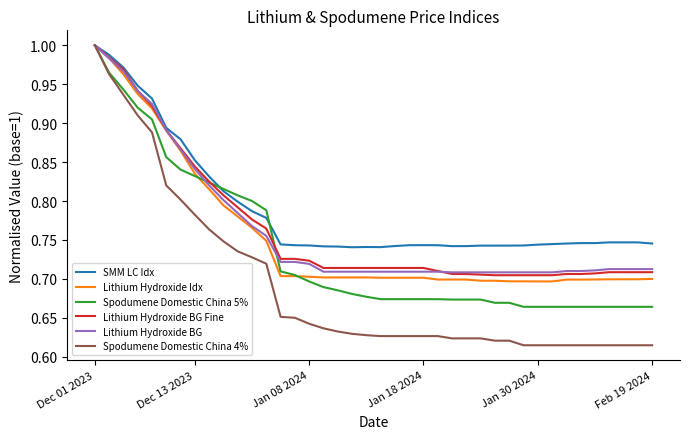

Which series has the largest range (max minus min)?

Spodumene Domestic China 4%